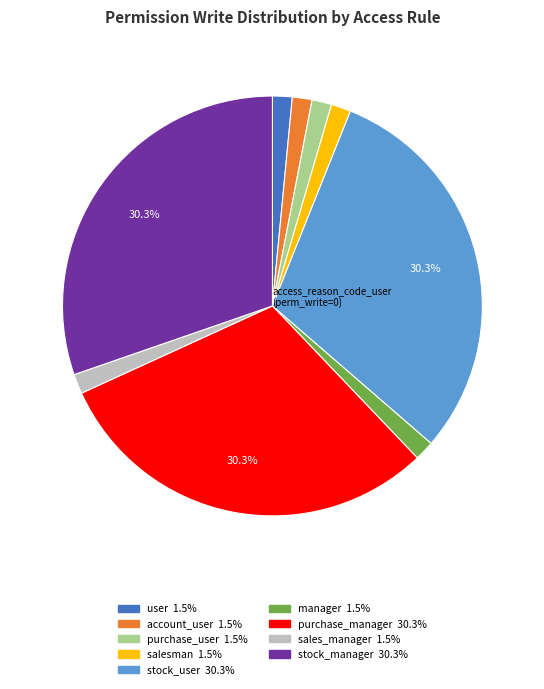

Is there a majority slice in this chart?

No